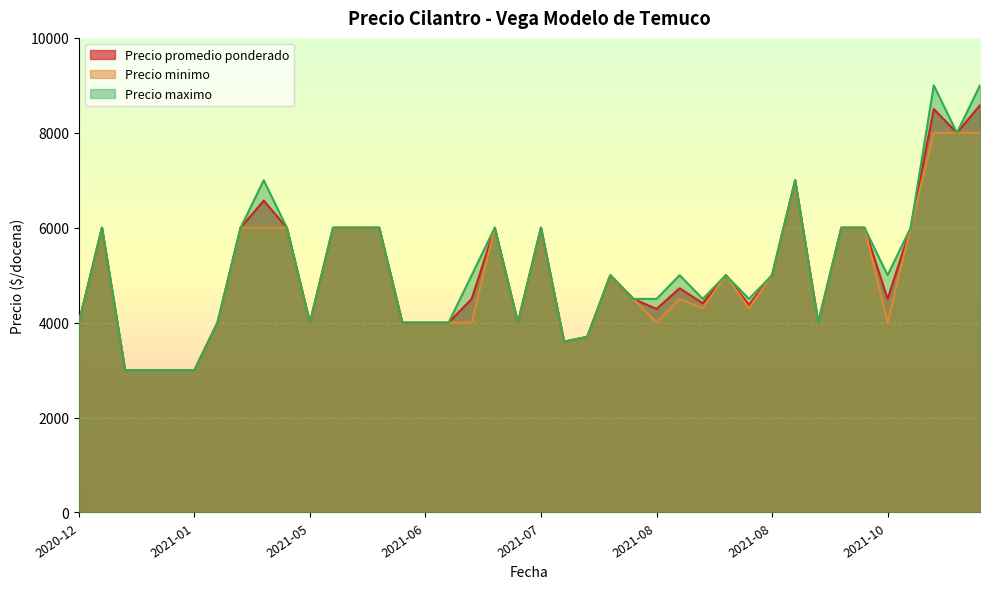

What are all the series names shown in the legend?

Precio promedio ponderado, Precio minimo, Precio maximo